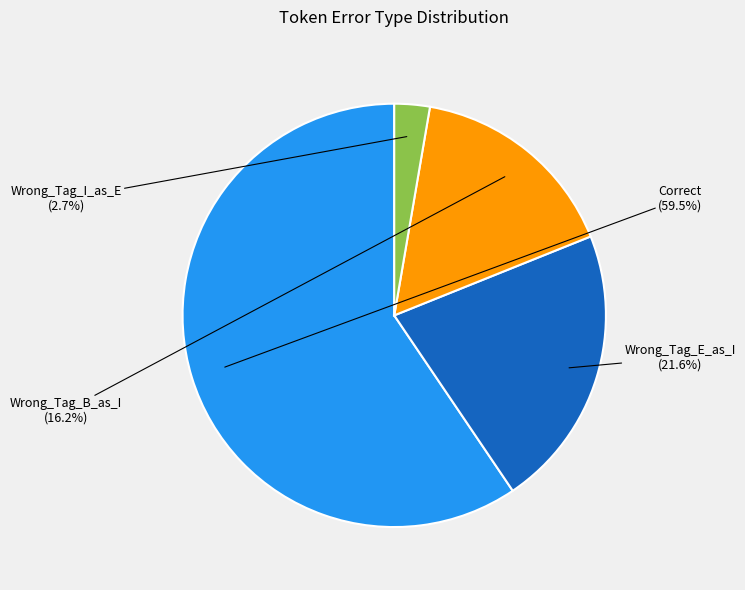

Does any single category account for the majority?

Yes